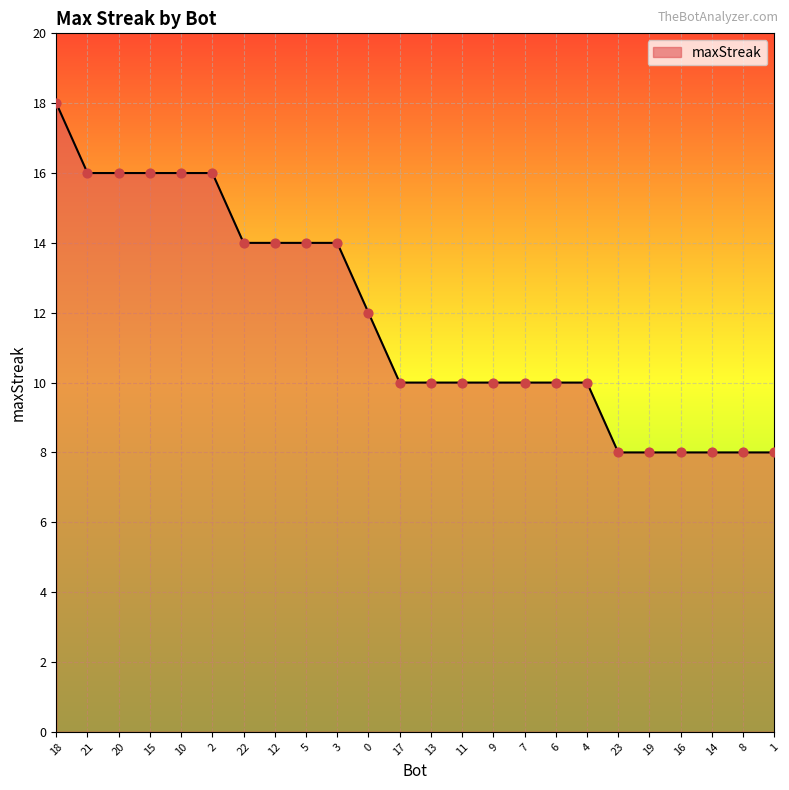

What is the change in value from 20 to 12?

-2